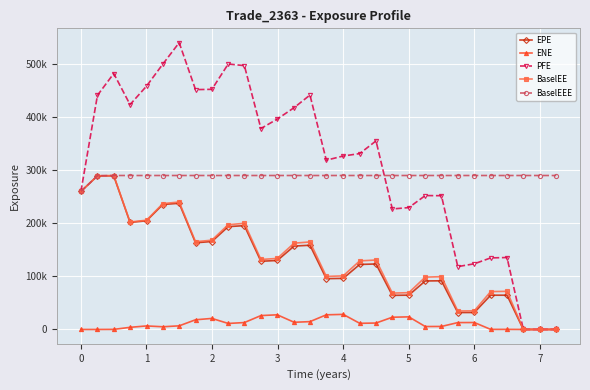

List the series in order of their peak value, highest first.

PFE, BaselEE, BaselEEE, EPE, ENE